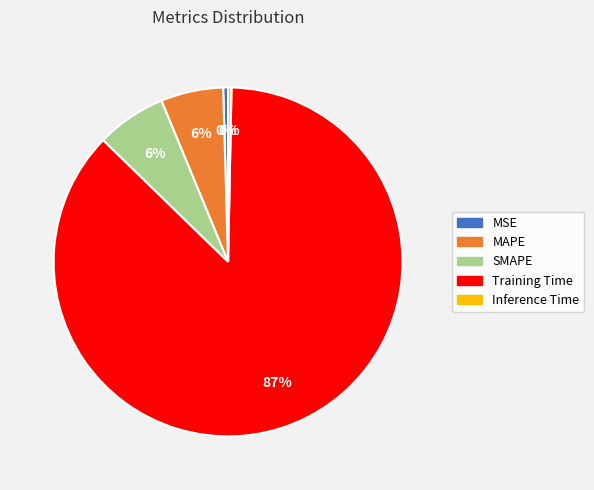

Between MAPE and MSE, which is larger?

MAPE